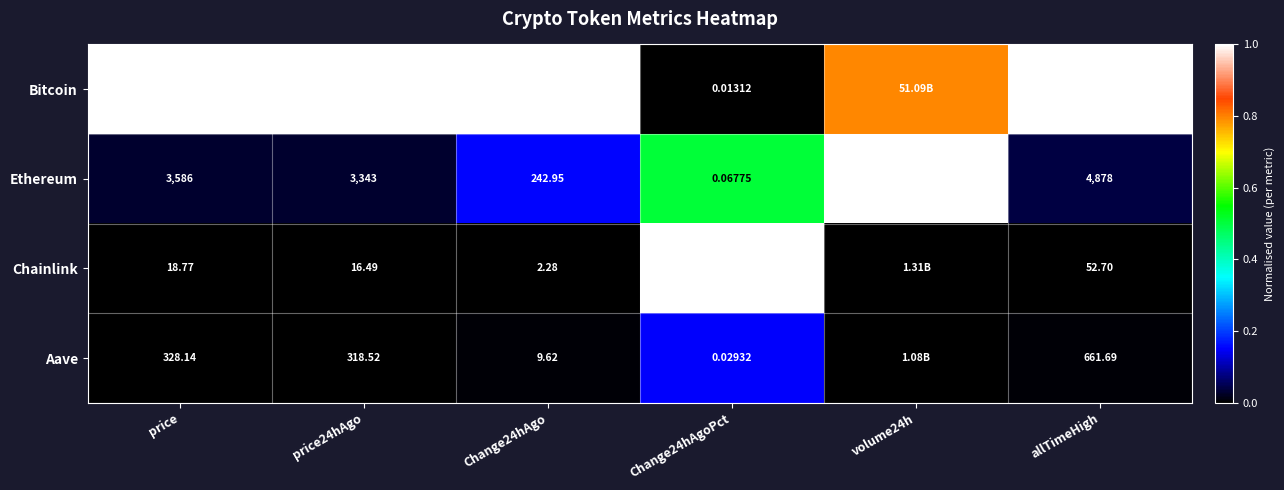

At price, list the series in order from largest to smallest.

Bitcoin, Ethereum, Aave, Chainlink